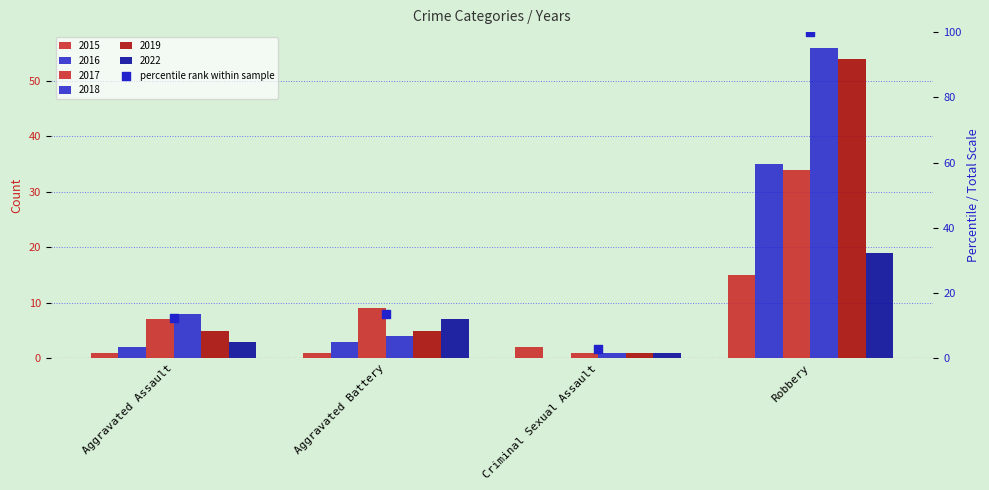

What is the change in value from Aggravated Battery to Criminal Sexual Assault?

-10.8